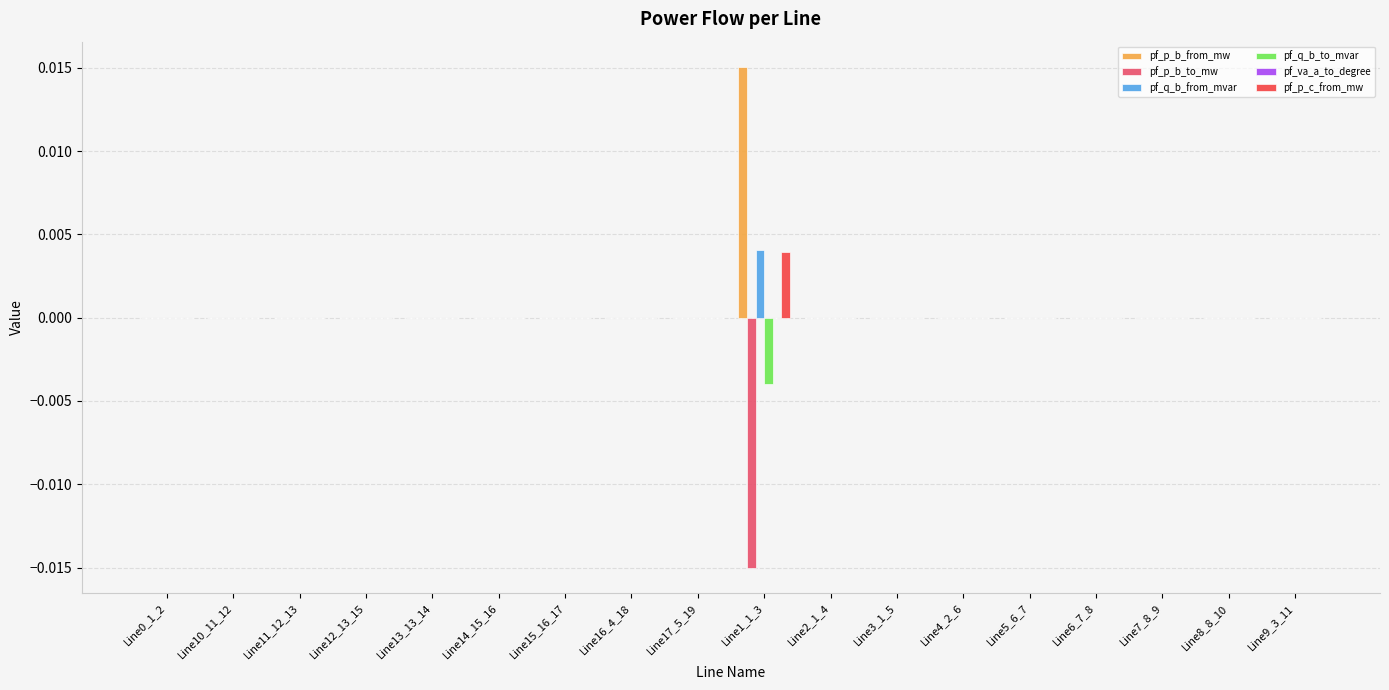

How many groups of bars are there?

18